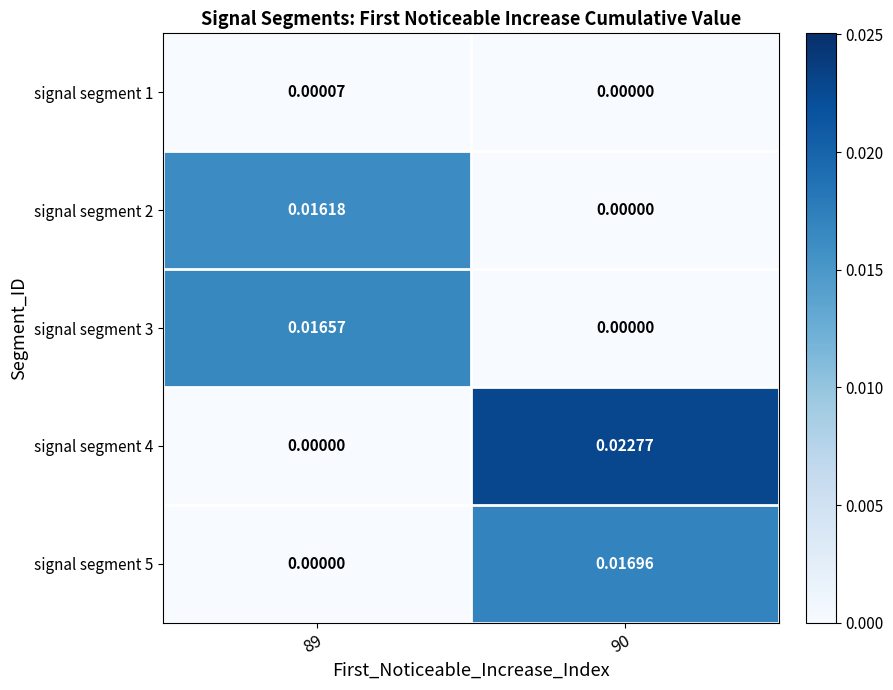

Is the value of signal segment 4 at 89 greater than the value of signal segment 1 at 89?

No